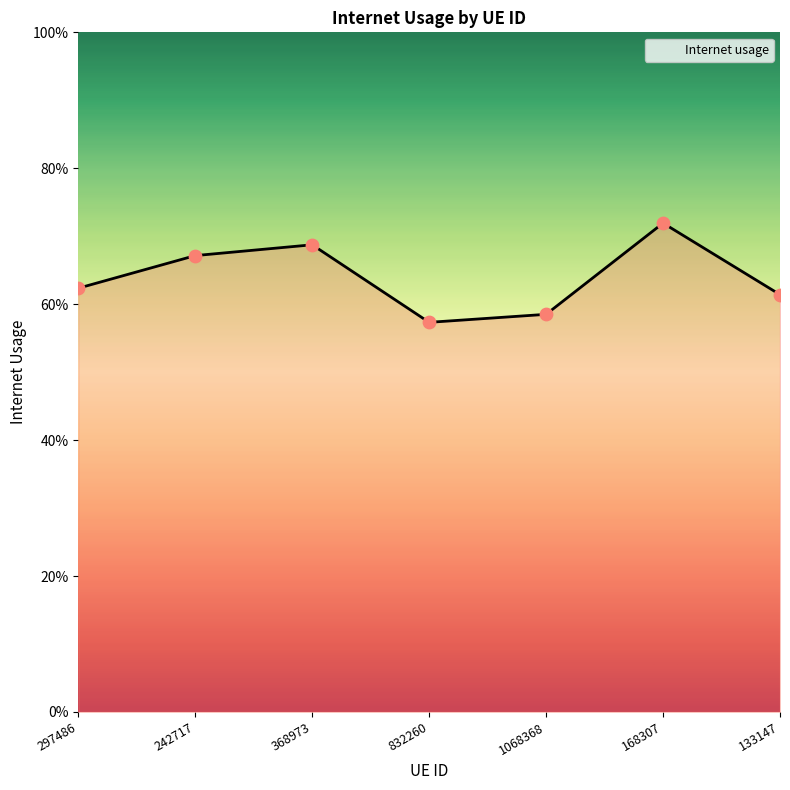

What is the change in value from 1068368 to 168307?

+0.1